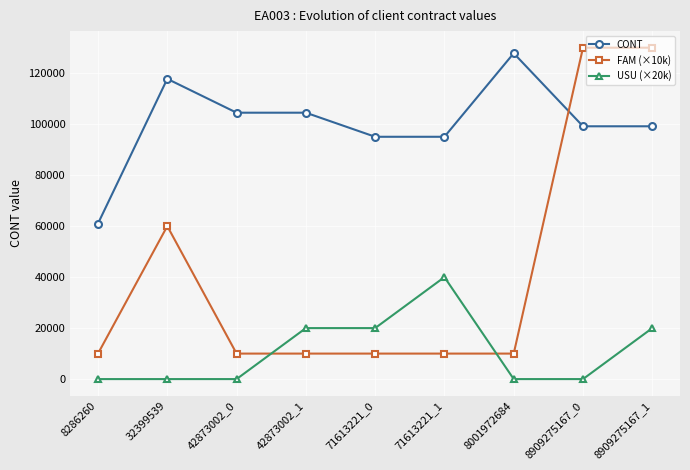

Does the chart have visible grid lines?

Yes